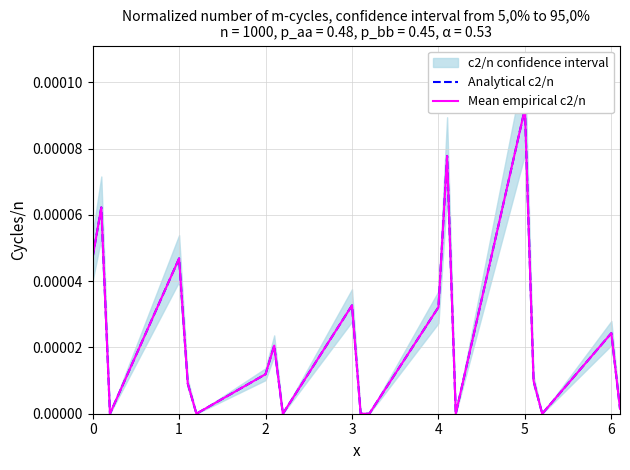

How many lines are shown in the chart?

2